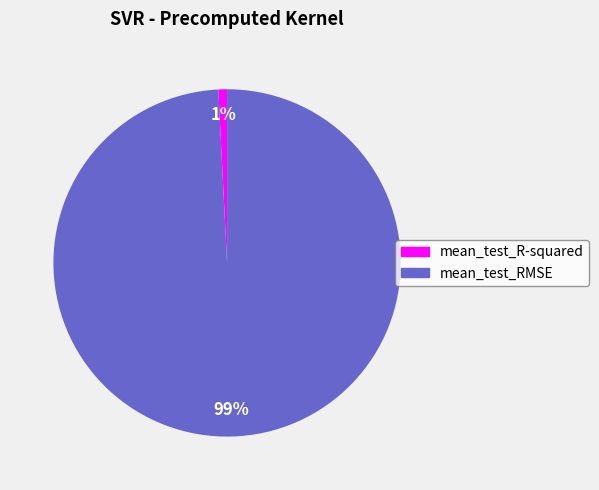

What is the smallest slice in the pie chart?

mean_test_R-squared